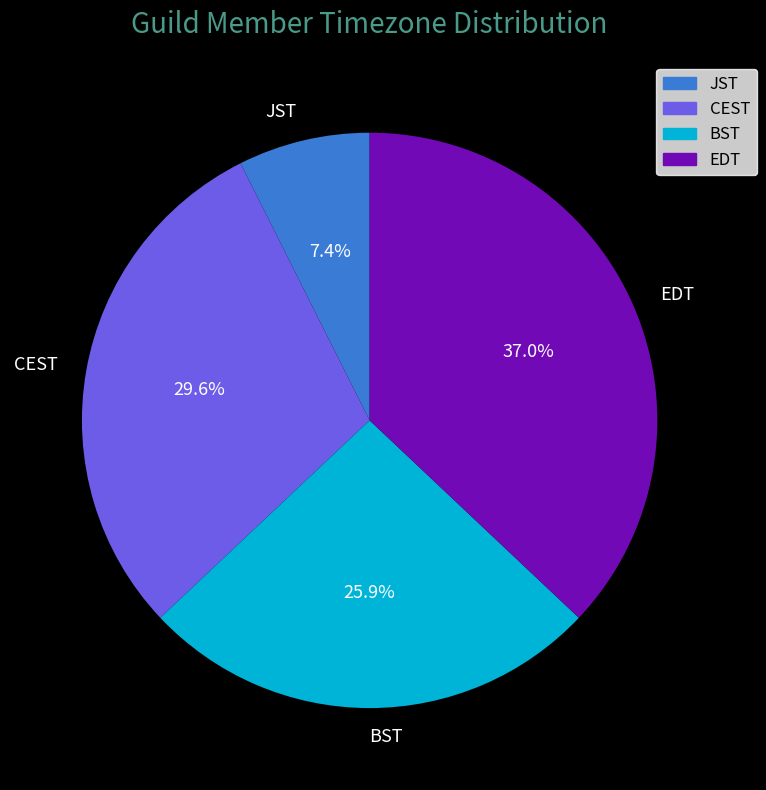

To the nearest percent, what is the difference between the JST and BST slice percentages?

19%